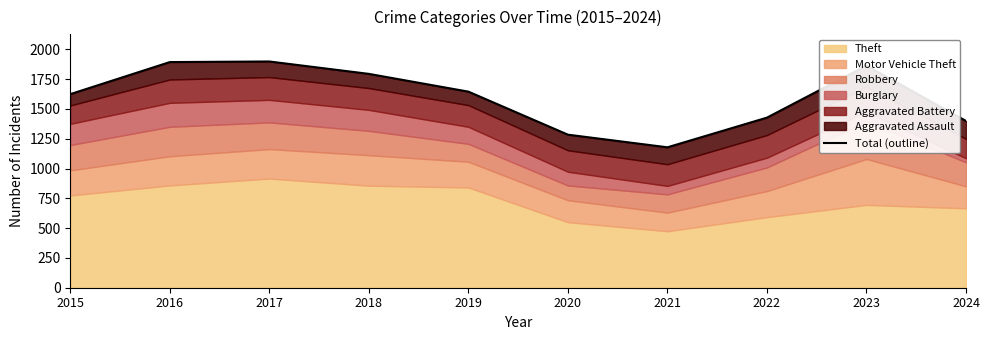

List the labels in order of value, smallest first.

2021, 2020, 2024, 2022, 2015, 2019, 2018, 2023, 2016, 2017